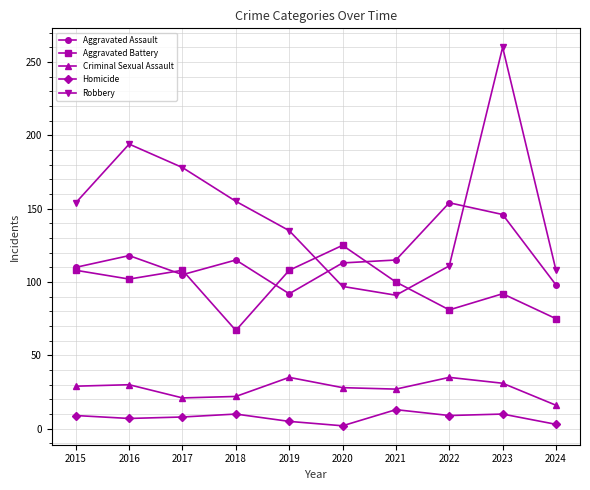

How many times do Robbery and Aggravated Battery cross each other?

2